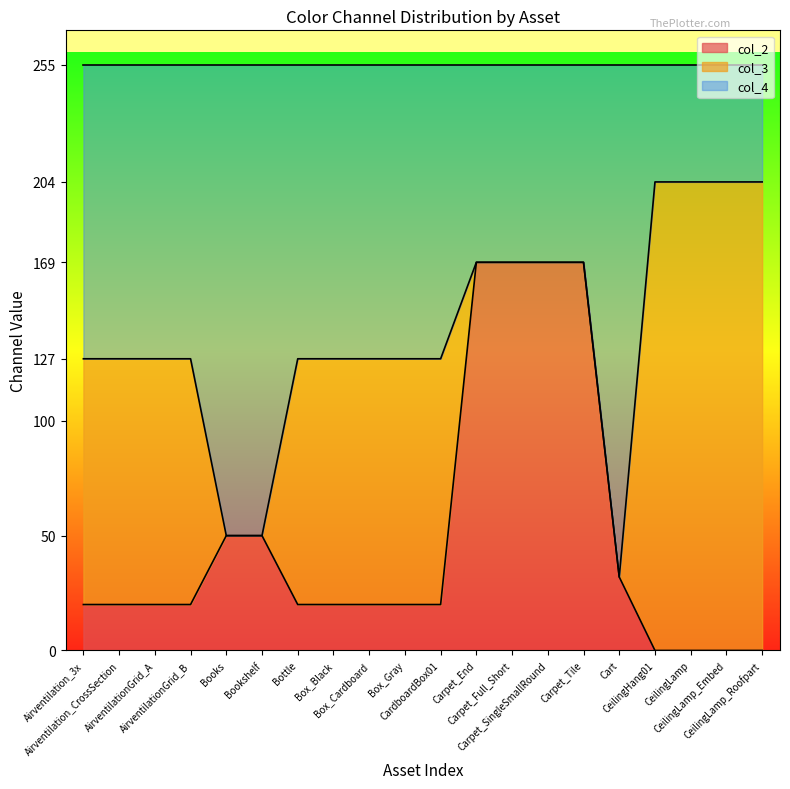

Where does the col_2 series first go above 20?

Books